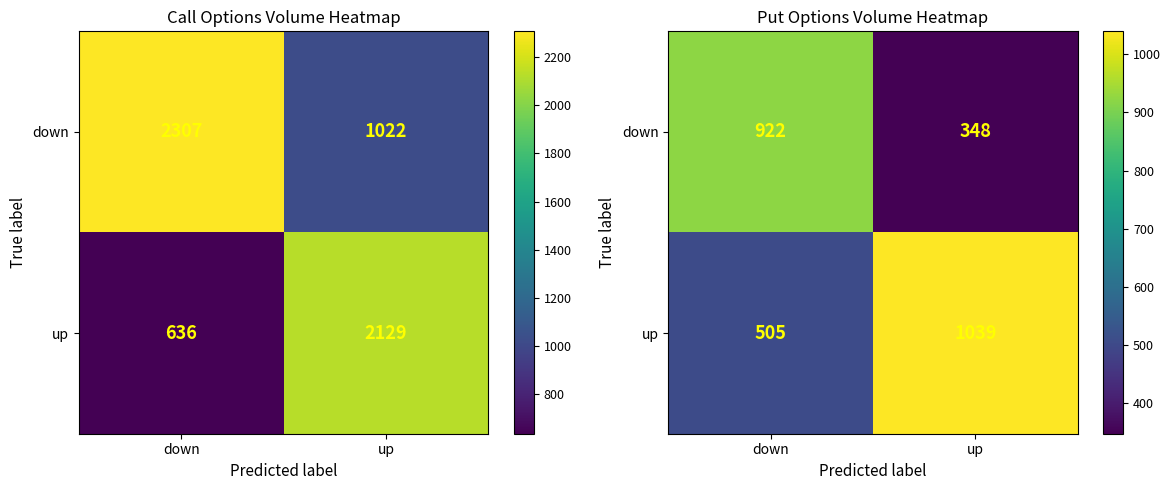

What is the spread (max minus min) of values at up?

691